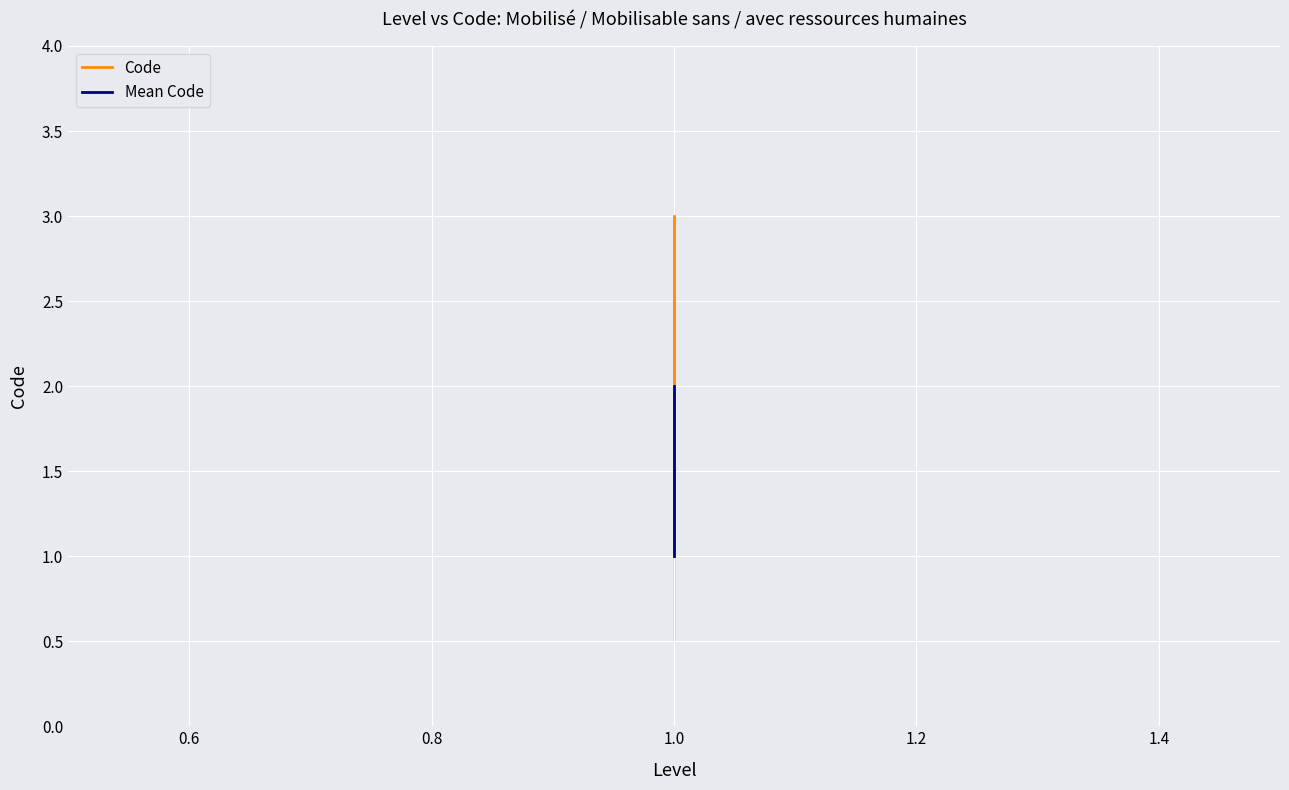

Reading left to right, what are all the values shown in this chart?

Code: 1.0	2.0	3.0
Mean Code: 1.0	1.5	2.0